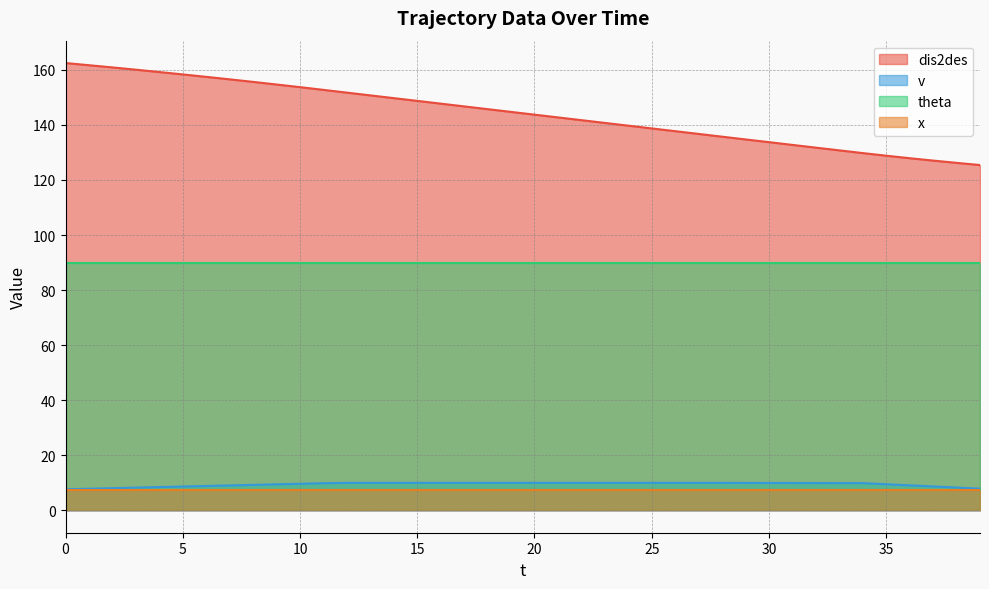

Which has a higher value, 33 or 7?

7